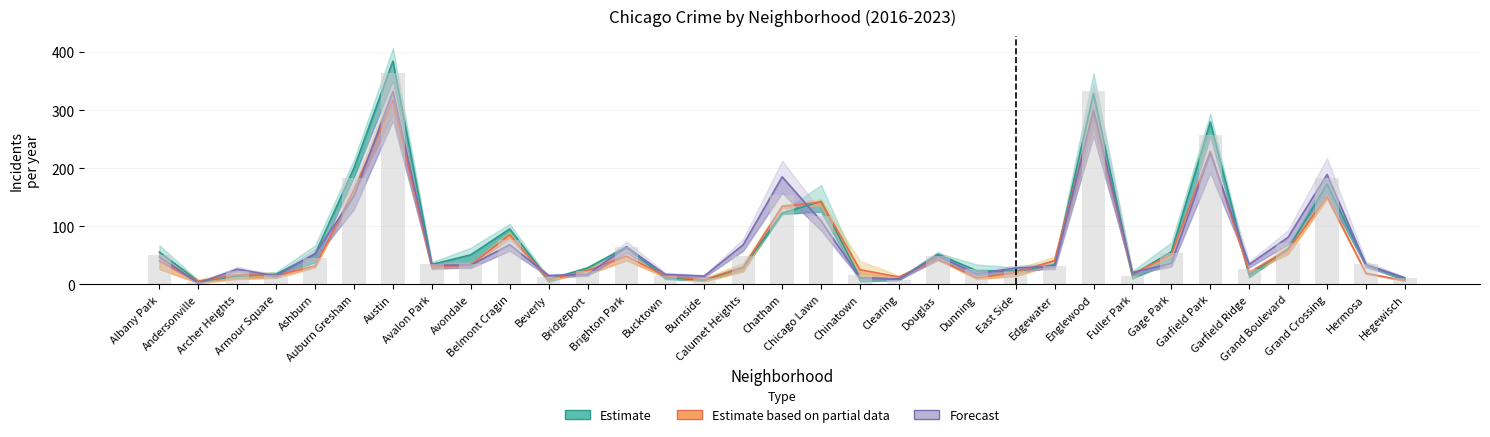

At which category is the sum across all series the highest?

Austin